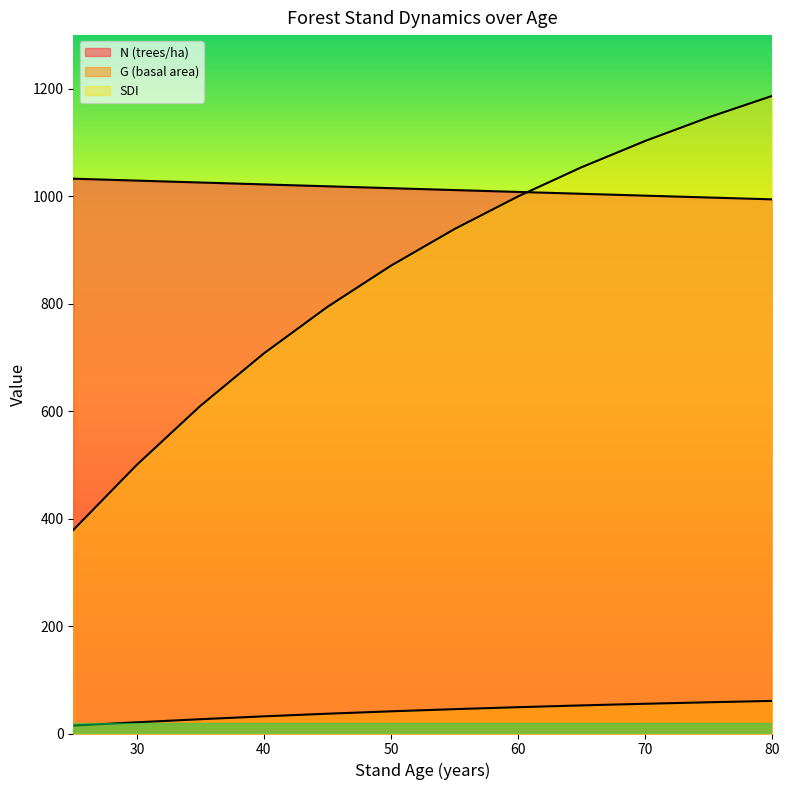

True or false: SDI and G (basal area) cross at least once.

False